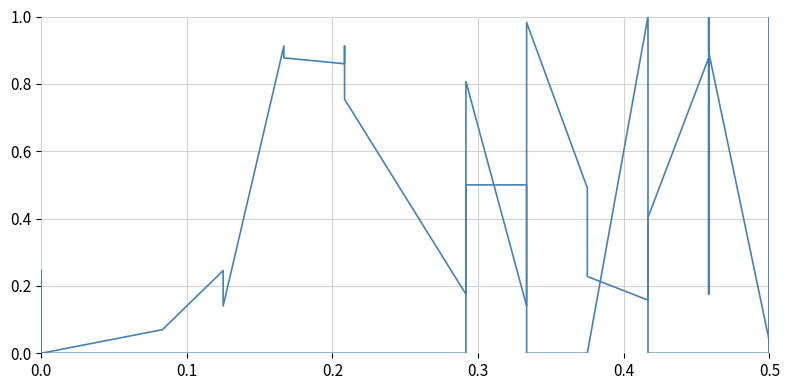

True or false: Points received and Seconds cross at least once.

True